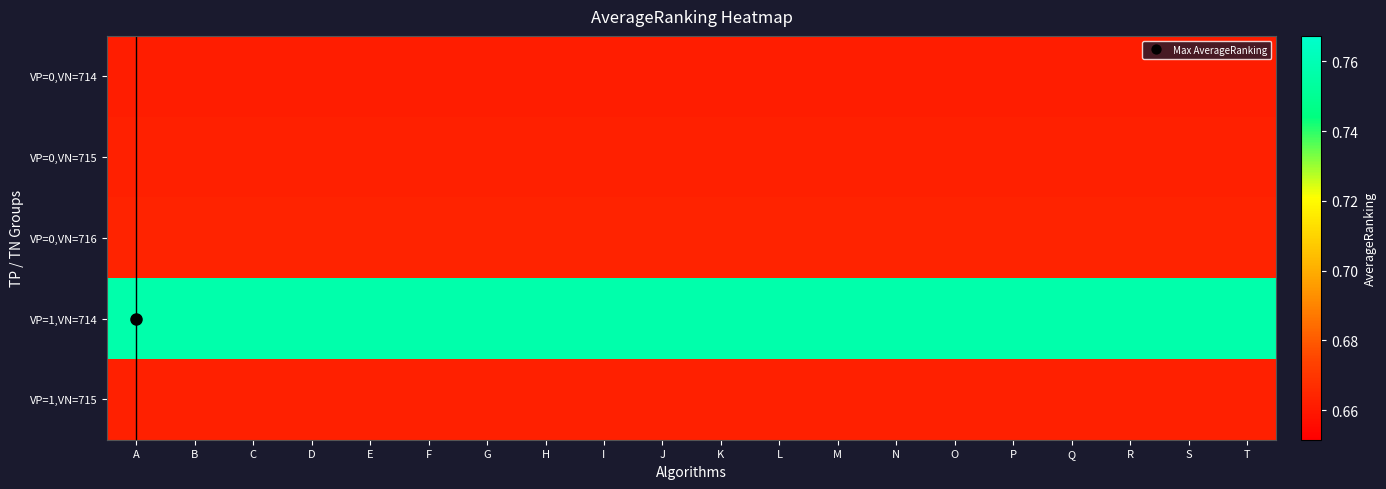

Which series has the largest range (max minus min)?

VP=0,VN=714